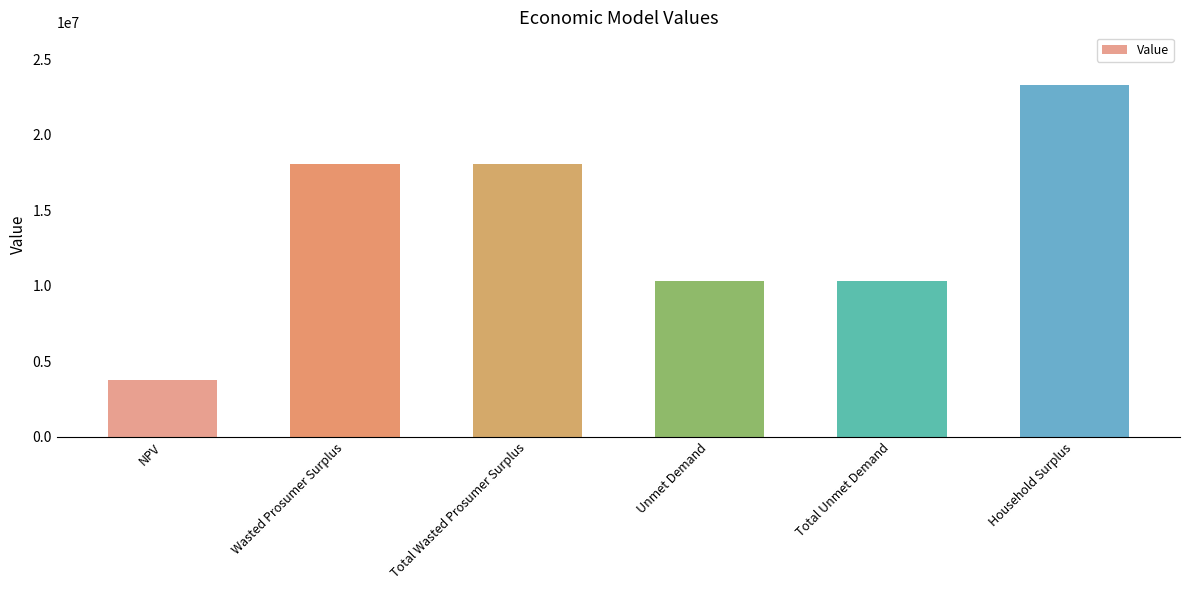

How many data points are above 18093321?

3